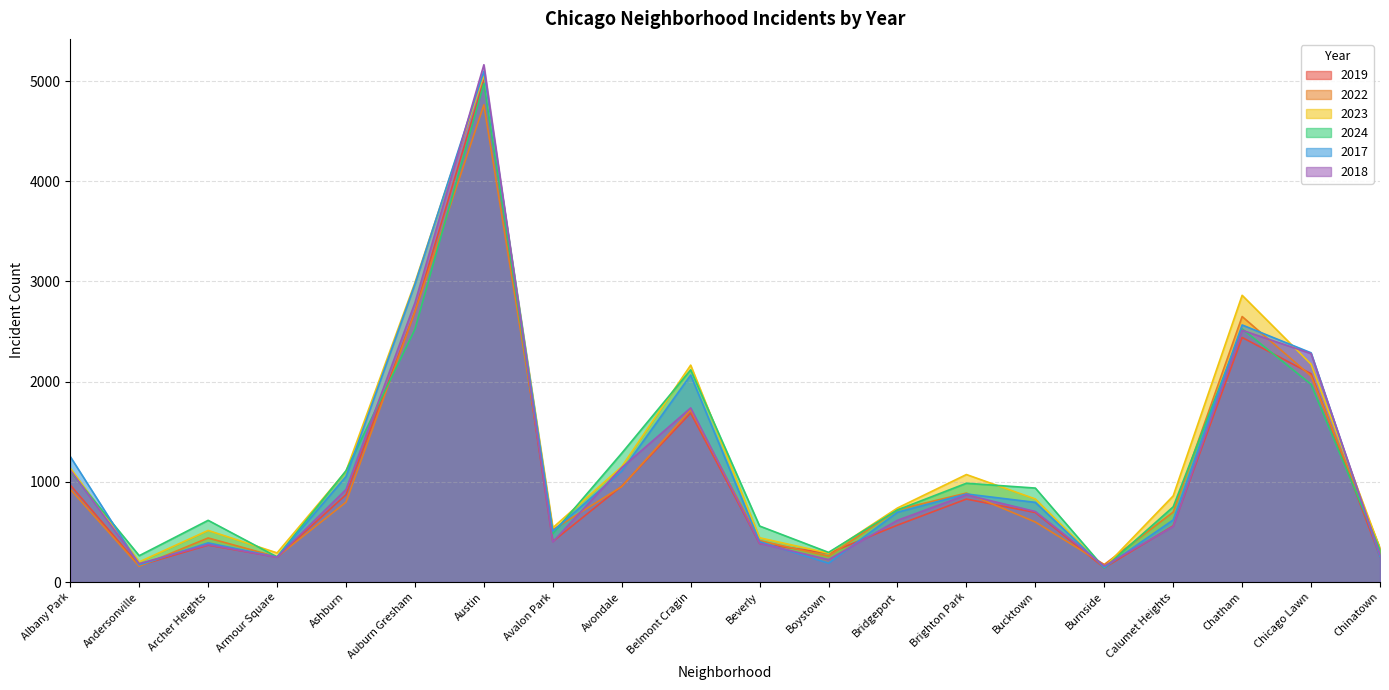

What are all the series names shown in the legend?

2019, 2022, 2023, 2024, 2017, 2018